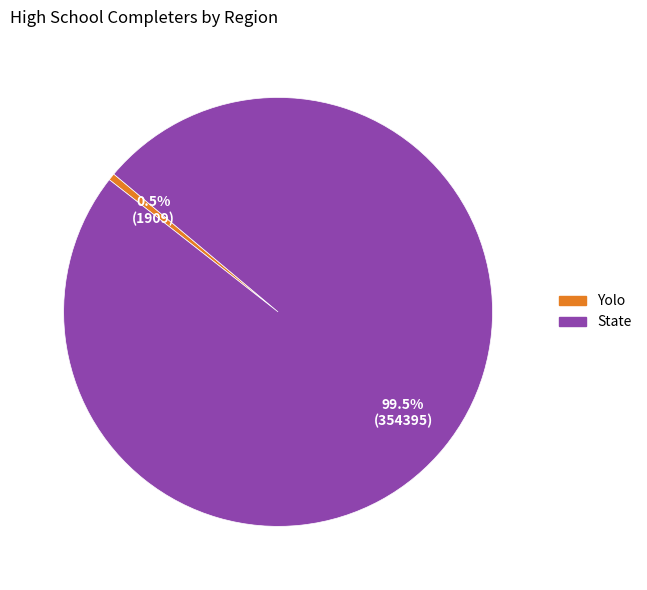

Between State and Yolo, which is larger?

State